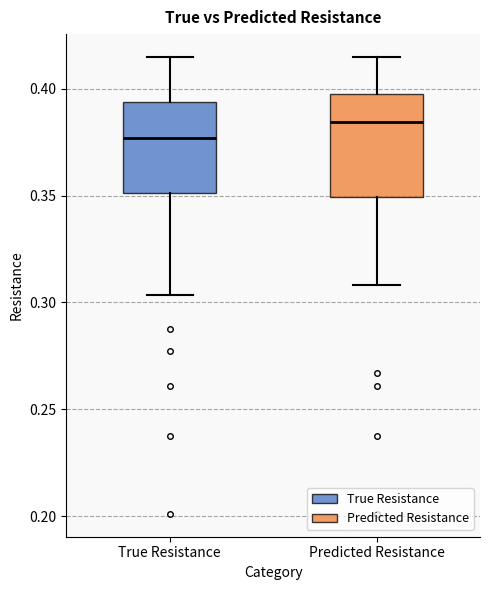

Reading left to right, transcribe this box plot: for each box, give where its median line is, the range the box spans, and where its two whiskers end, as read against the y-axis. The values are not printed on the chart, so give them approximately, as read against the axis.

True Resistance: median 0.375, box 0.350 to 0.395, whiskers 0.305 to 0.415
Predicted Resistance: median 0.385, box 0.350 to 0.400, whiskers 0.310 to 0.415